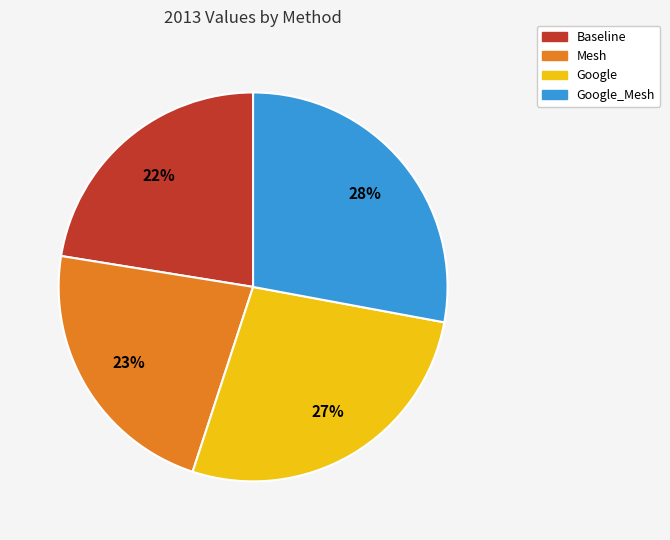

Does any single category account for the majority?

No